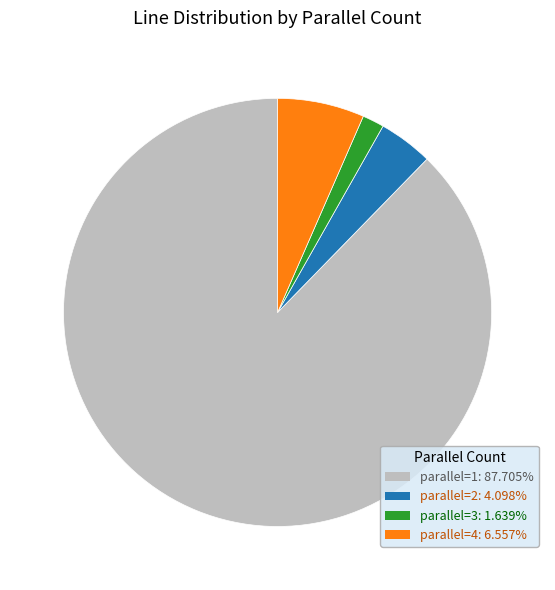

What is the smallest slice in the pie chart?

parallel=3